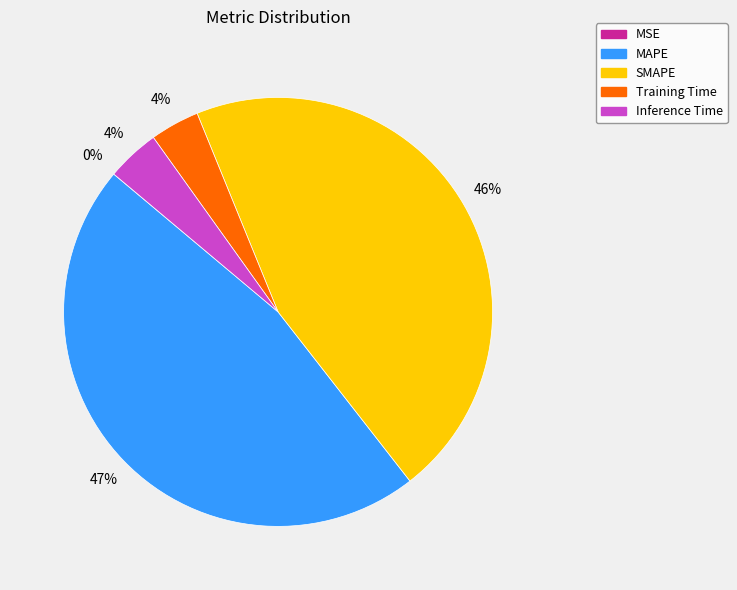

Which category has the biggest portion of the pie?

MAPE